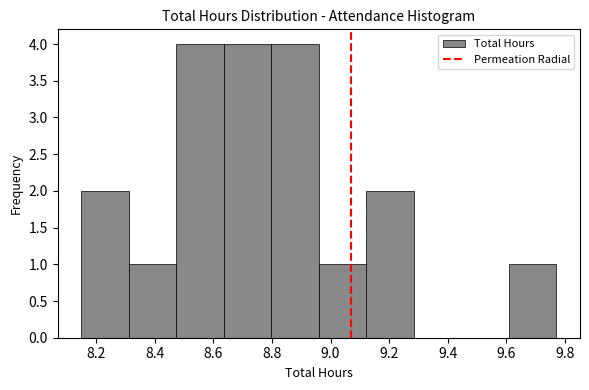

What is the height of the bar covering 9.122 to 9.284 on the x-axis? Neither the bar edges nor the heights are printed on the chart, so give them approximately, as read against the axes.

2